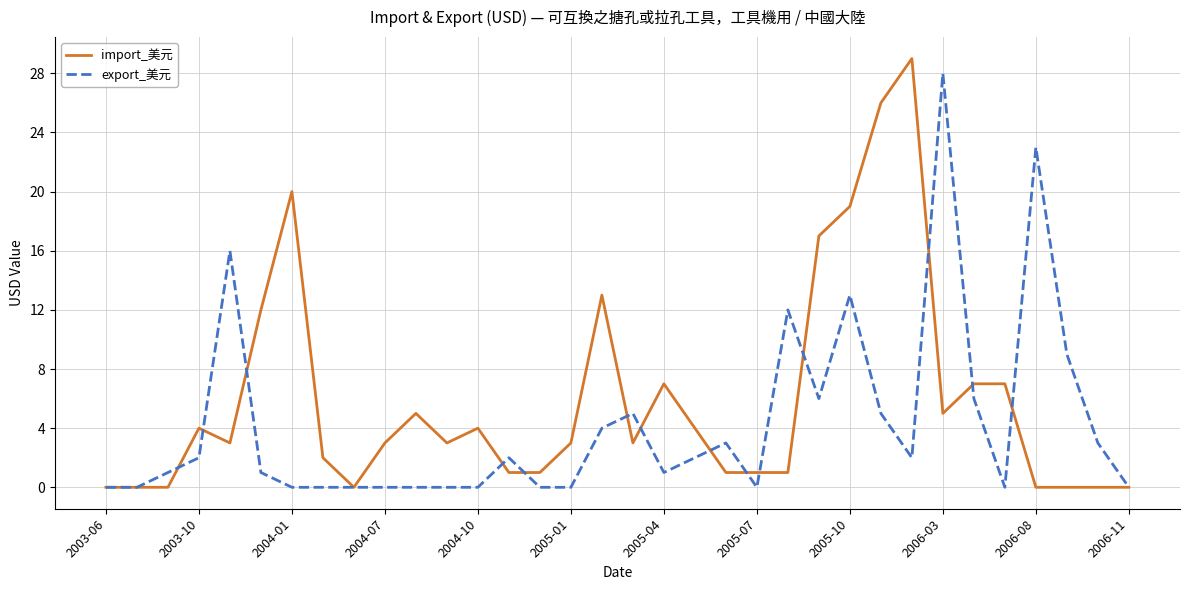

What is the average value of the import_美元 series?

6